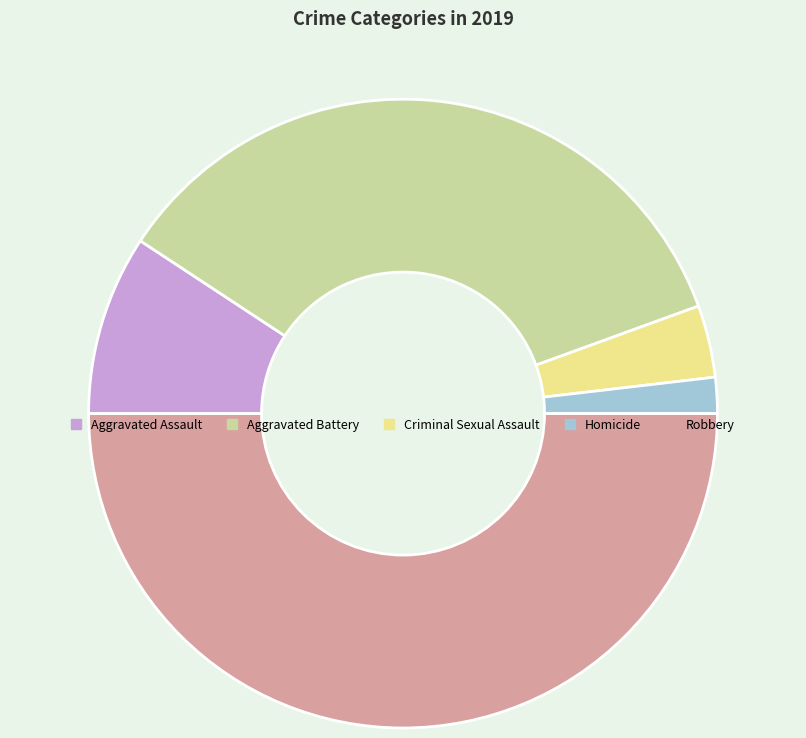

Is it true that Aggravated Assault is 4% of the pie?

False